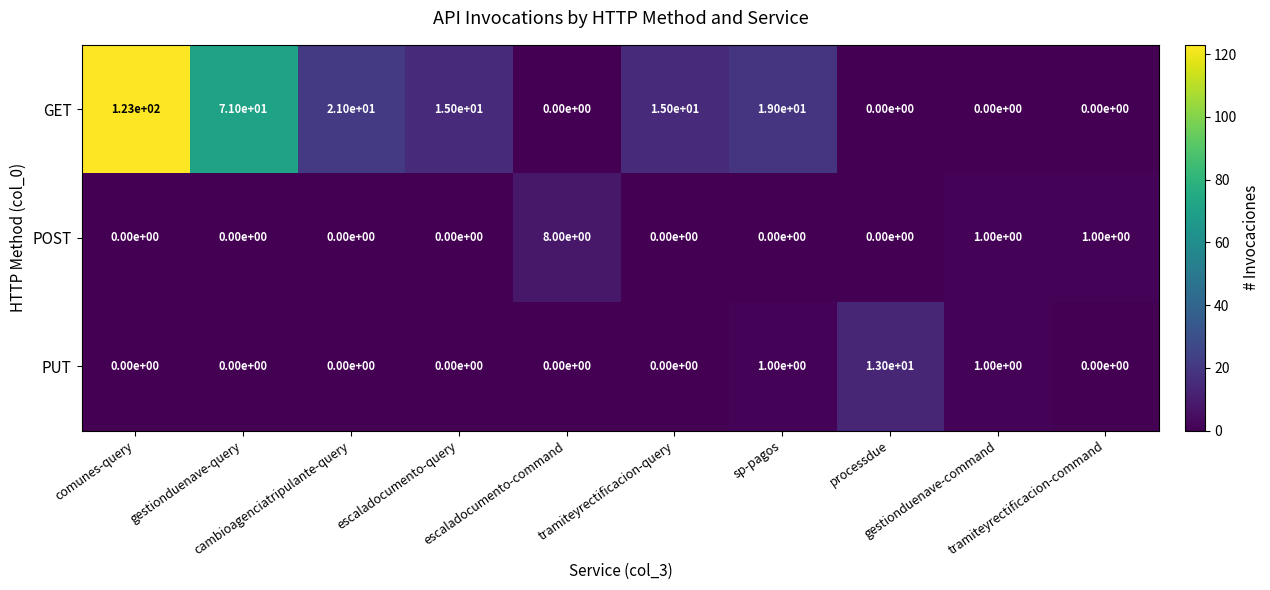

Which series has the largest total across all categories?

GET